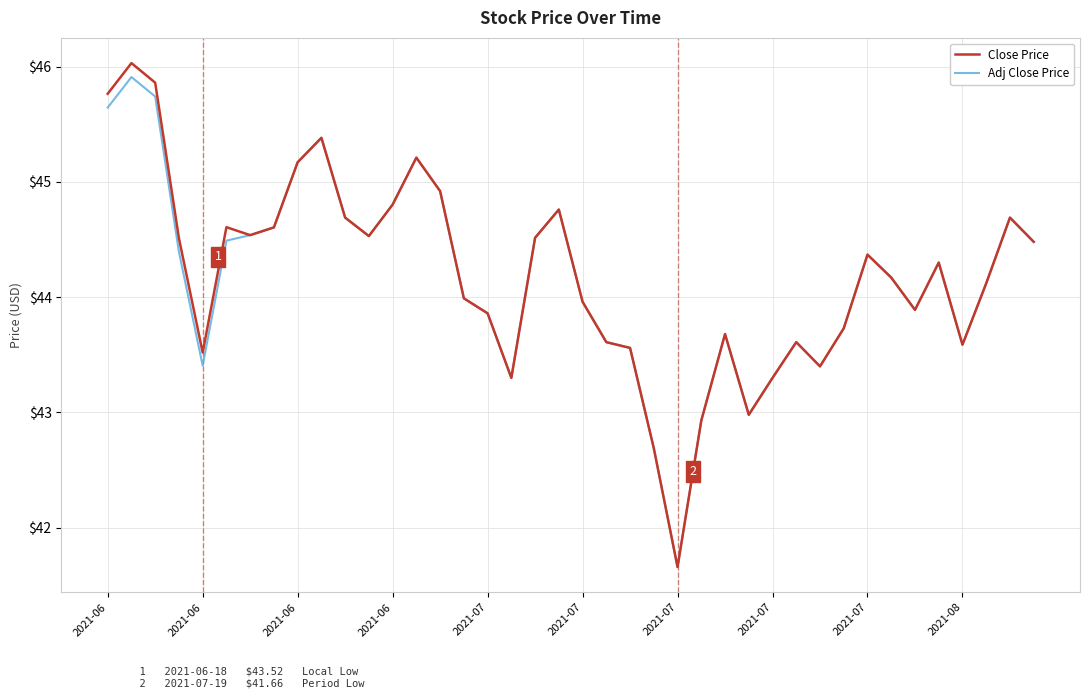

What is the highest value of the Adj Close Price series?

45.9